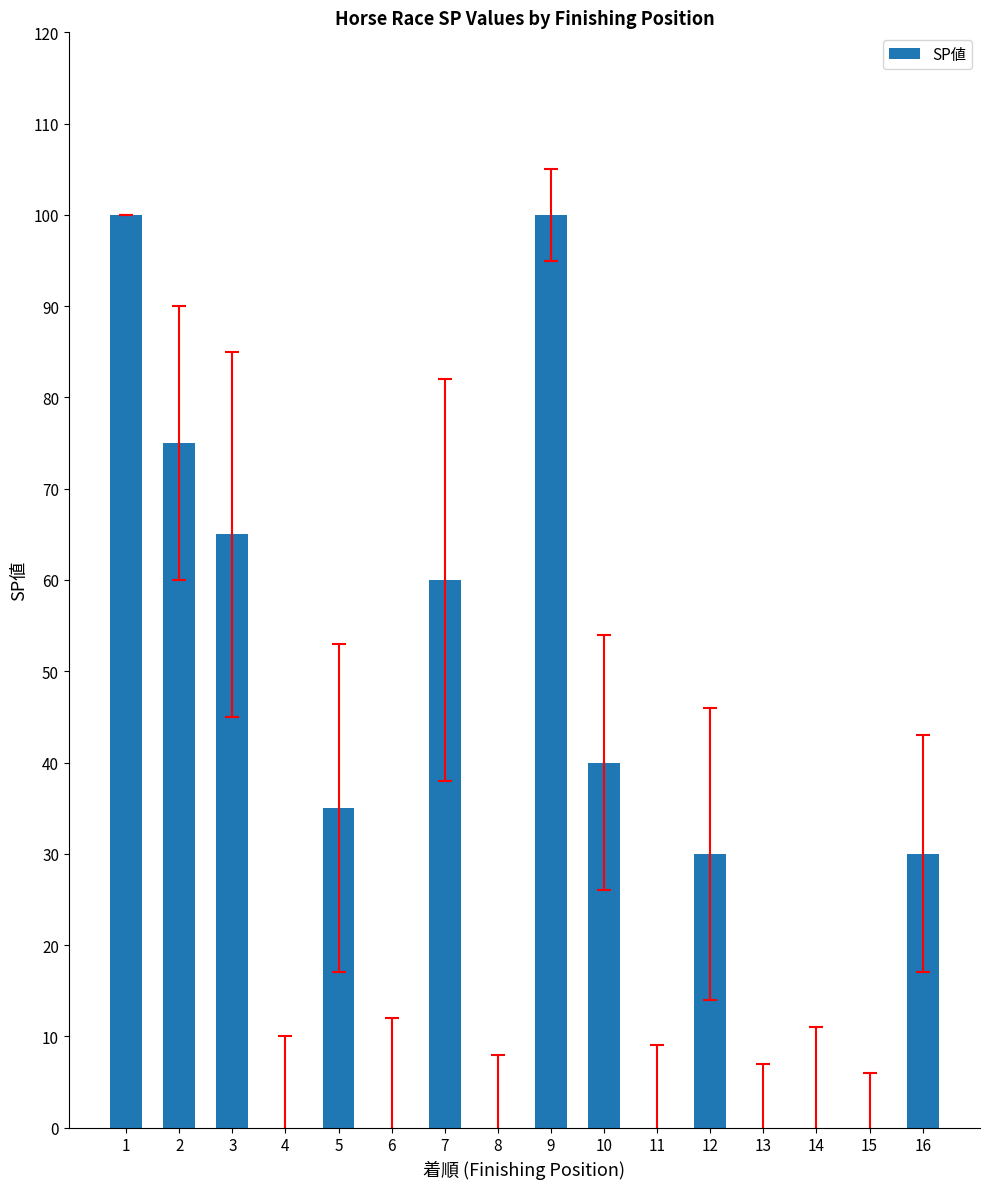

What is the greatest value displayed?

100